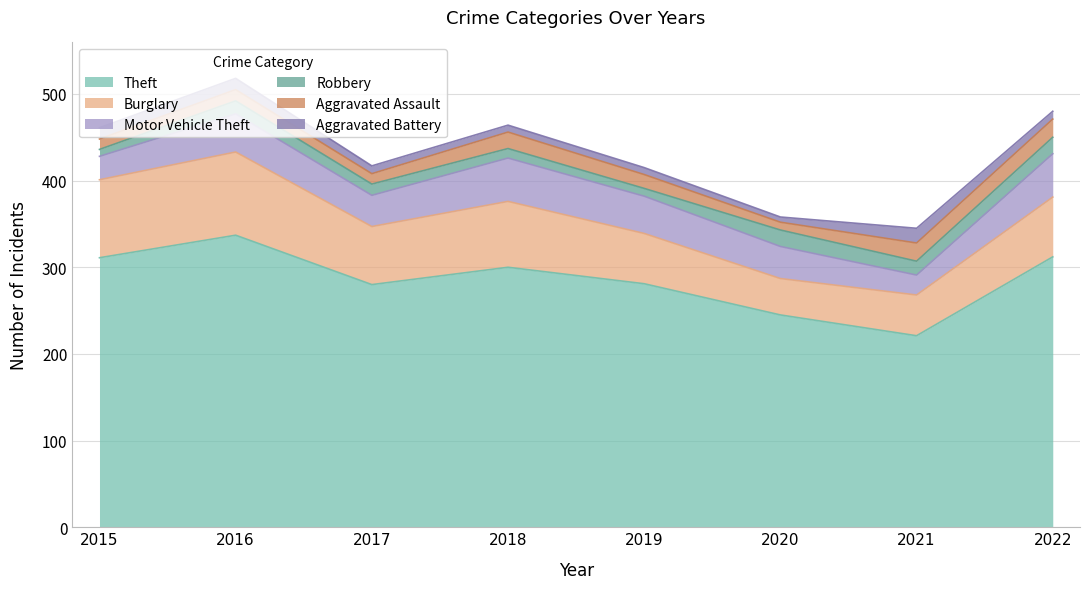

Which series changed the most between 2015 and 2019?

Burglary